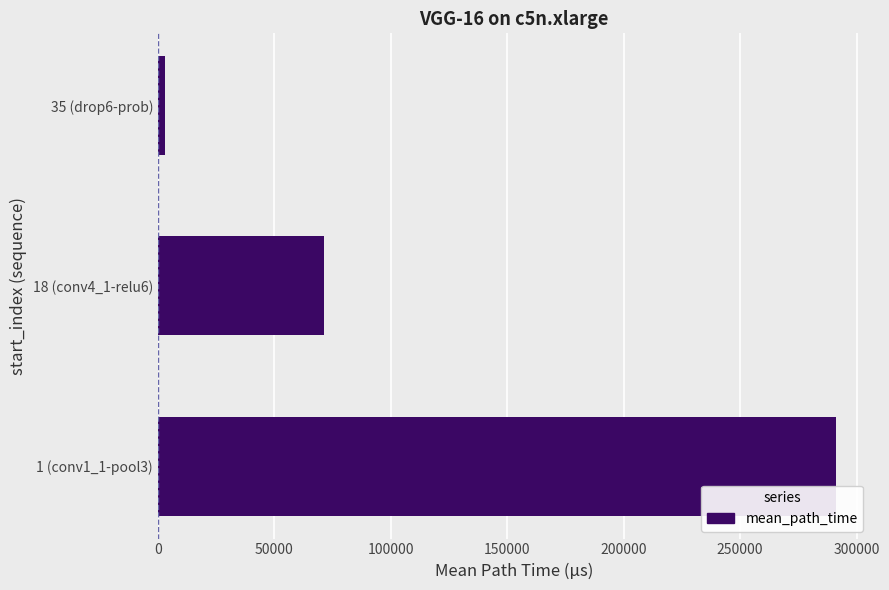

At which category does the chart reach its minimum across all series?

35 (drop6-prob)